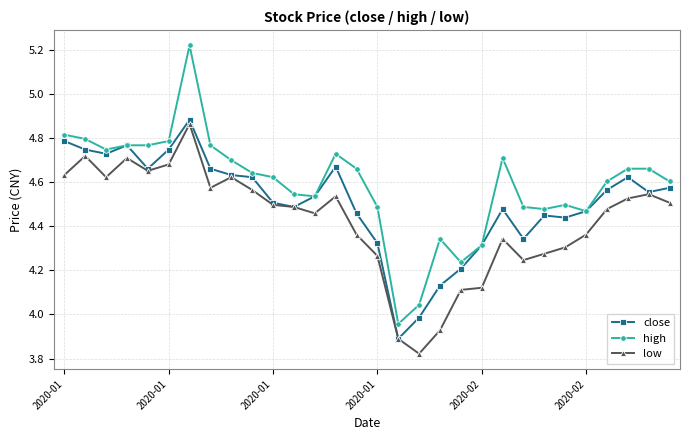

True or false: close has more than 0 points higher than both neighbors.

True